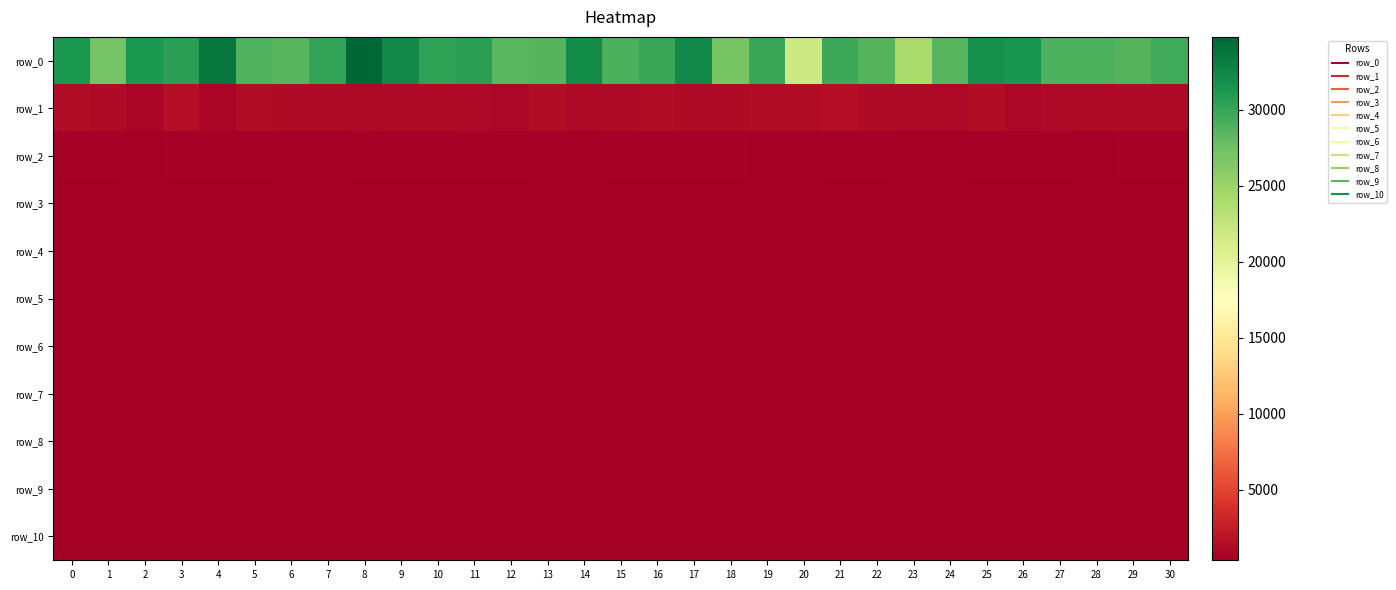

At 19, list the series in order from smallest to largest.

row_7, row_8, row_9, row_10, row_4, row_5, row_6, row_2, row_3, row_1, row_0